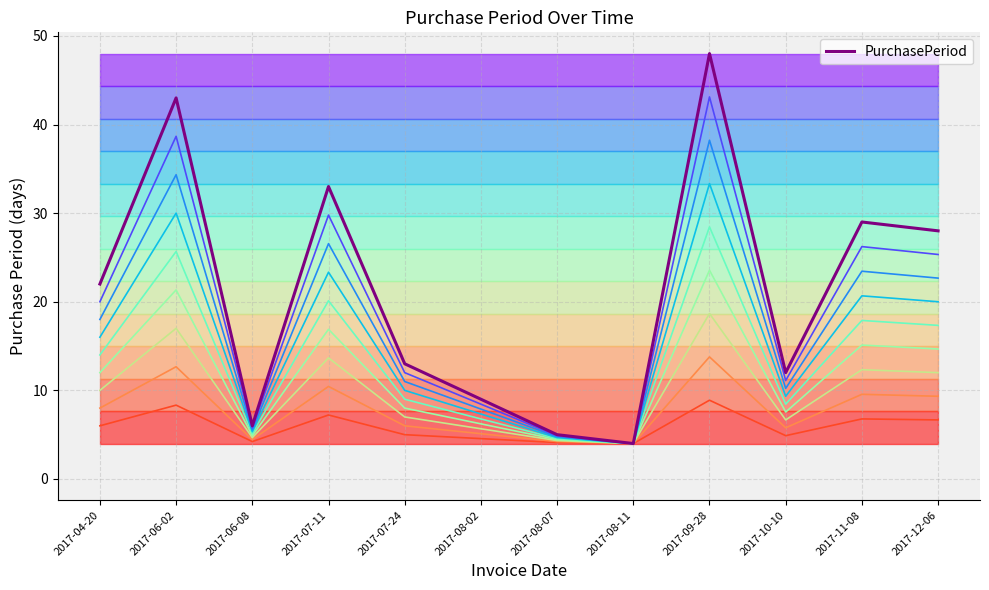

At which category does the chart reach its peak across all series?

2017-09-28